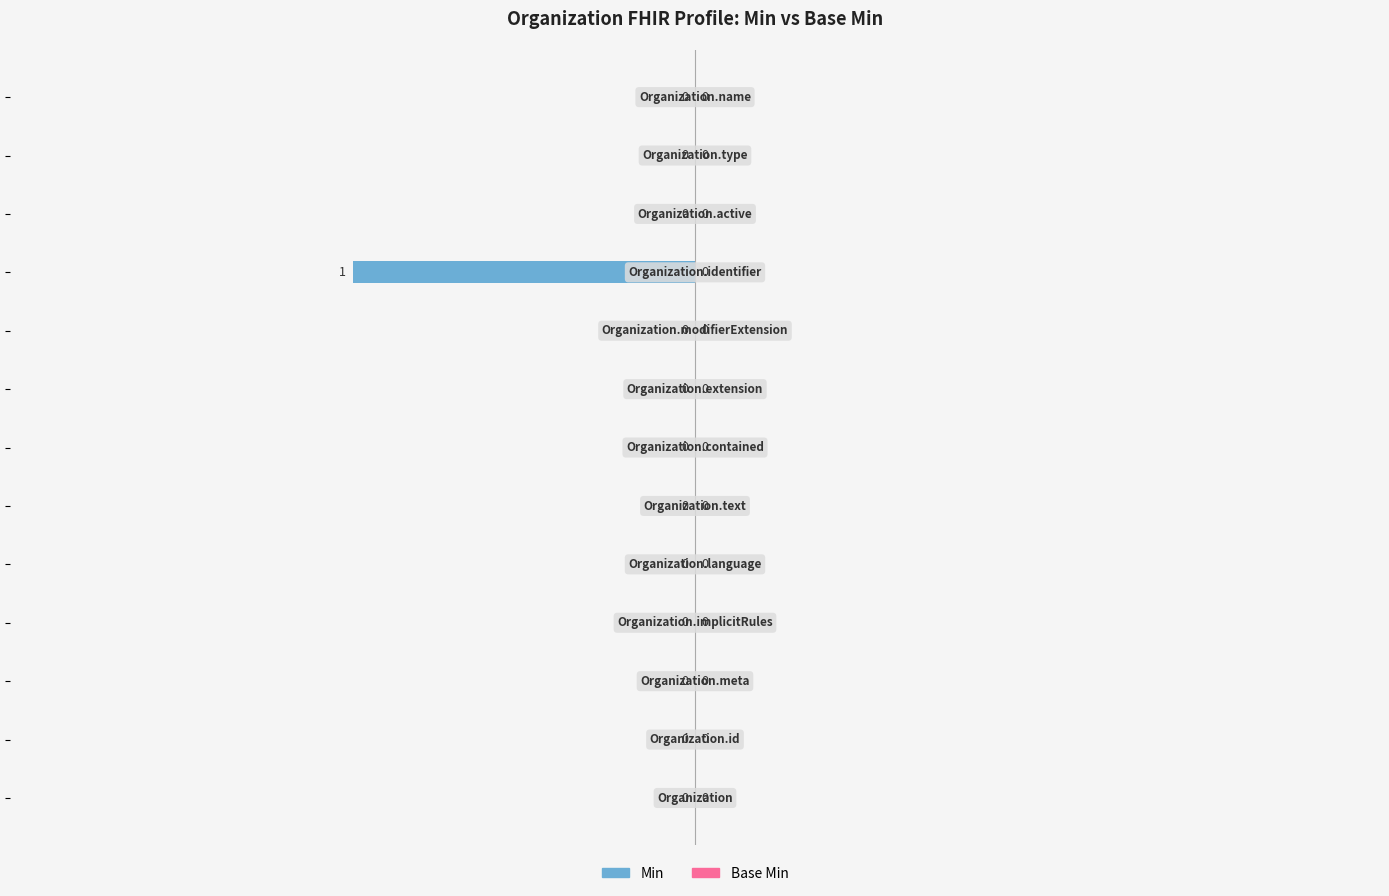

Count the number of data series in this chart.

1